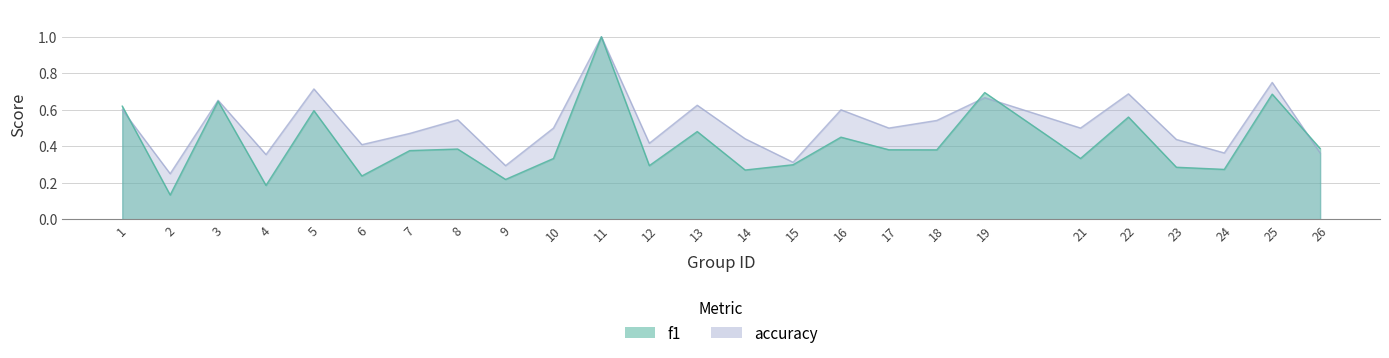

At which category does accuracy reach its first local valley?

2